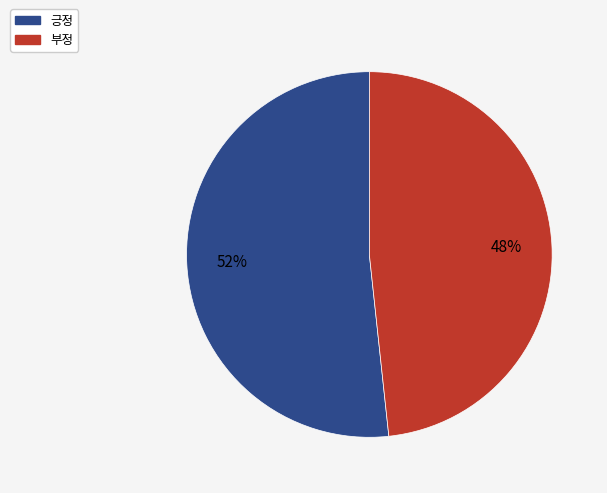

Which slice is the smallest?

부정